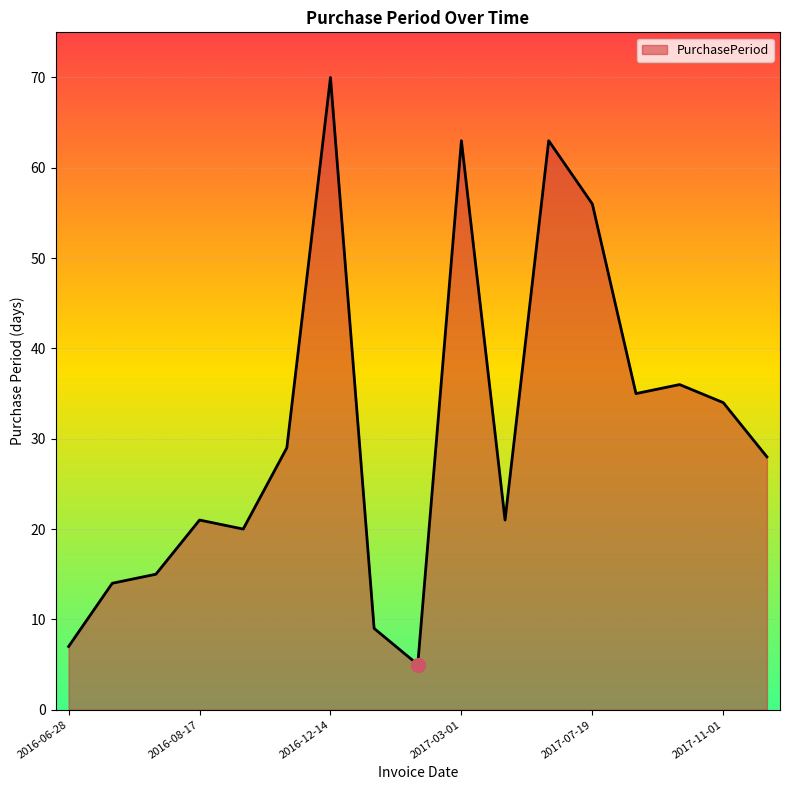

True or false: the data has more than 0 interior local peaks.

True